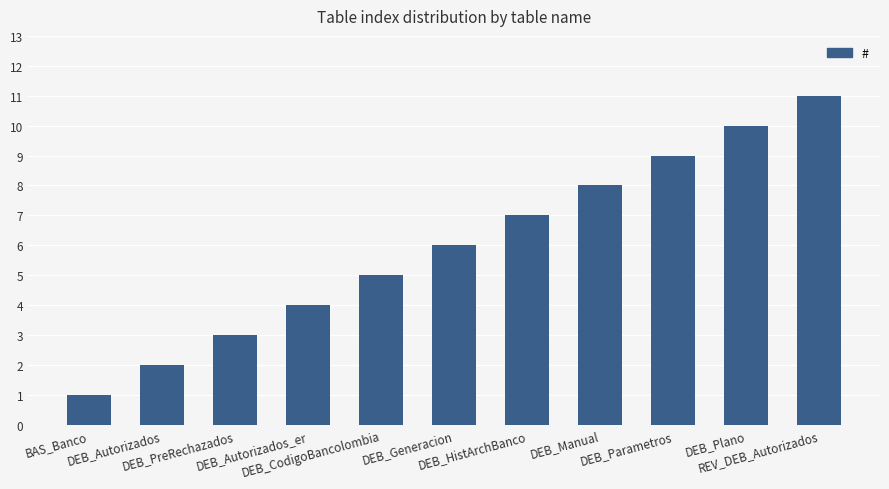

Reading left to right, list all the values displayed in this chart.

BAS_Banco=1	DEB_Autorizados=2	DEB_PreRechazados=3	DEB_Autorizados_er=4	DEB_CodigoBancolombia=5	DEB_Generacion=6	DEB_HistArchBanco=7	DEB_Manual=8	DEB_Parametros=9	DEB_Plano=10	REV_DEB_Autorizados=11